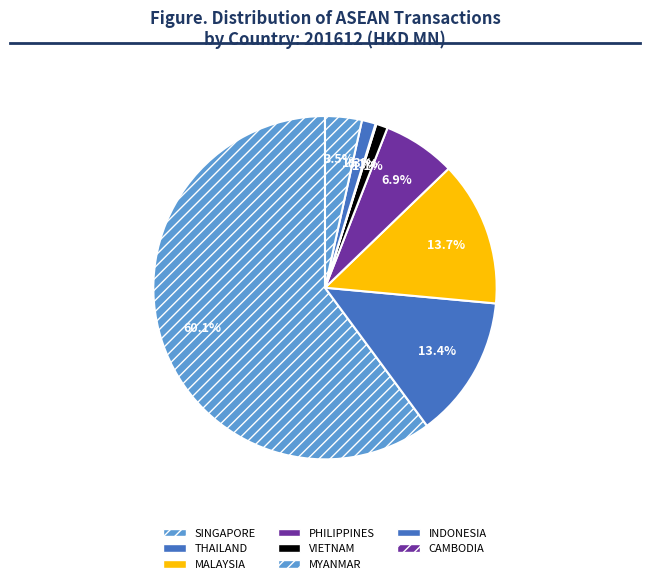

Is there any slice that represents more than half of the pie?

Yes